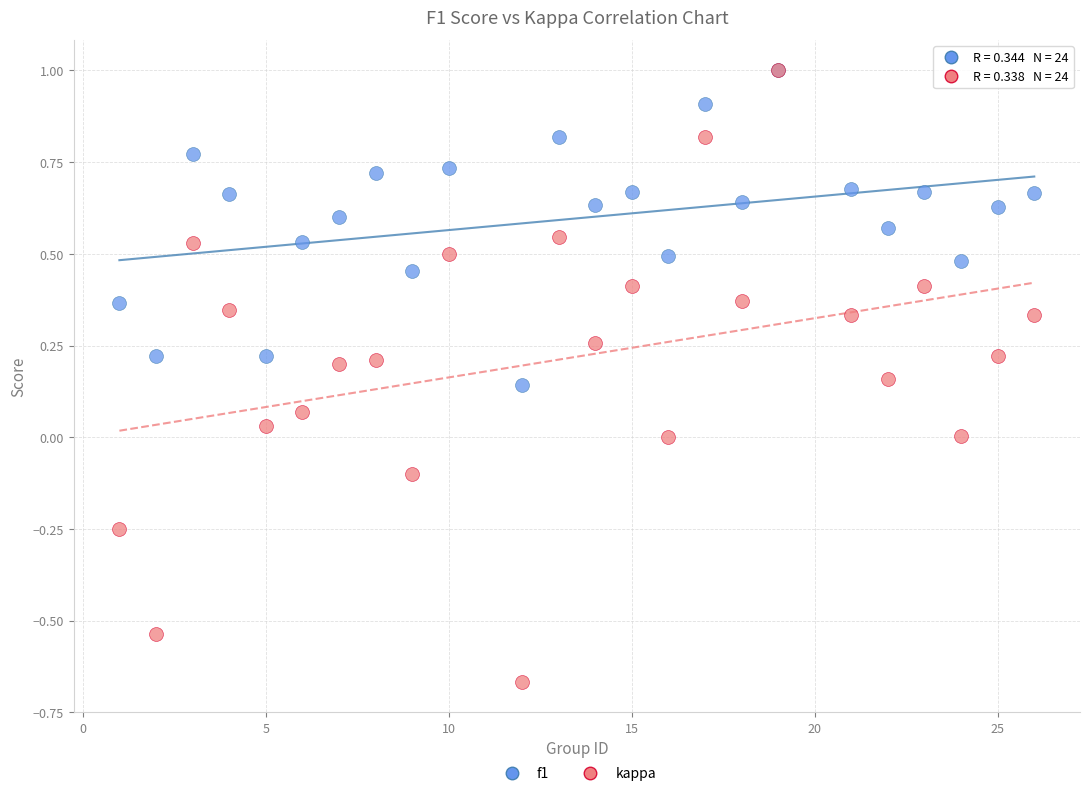

What are all the series names shown in the legend?

f1, kappa